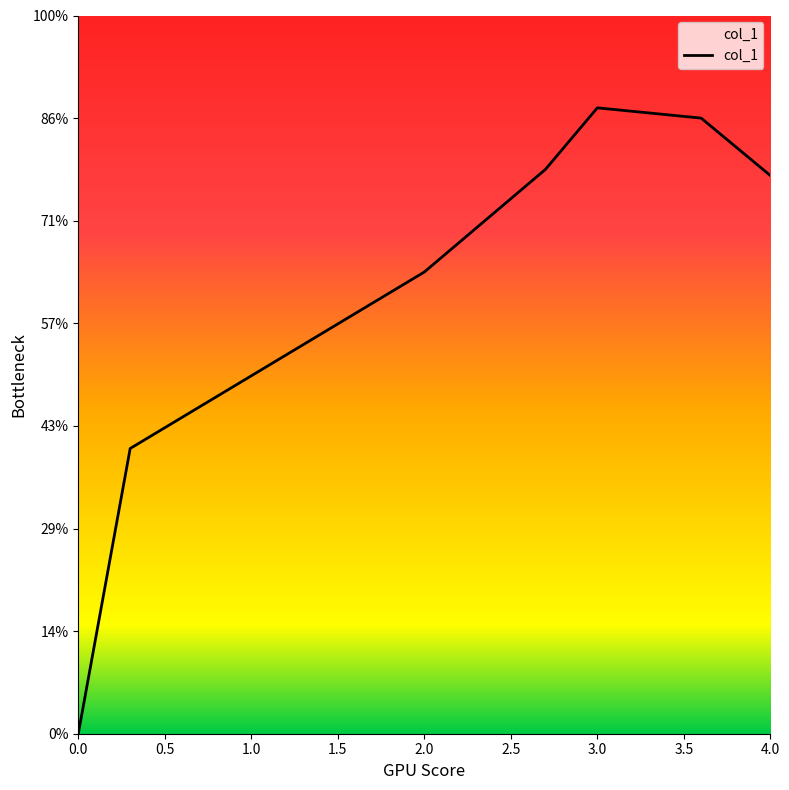

Where is the data nearest to the value 1?

0.3